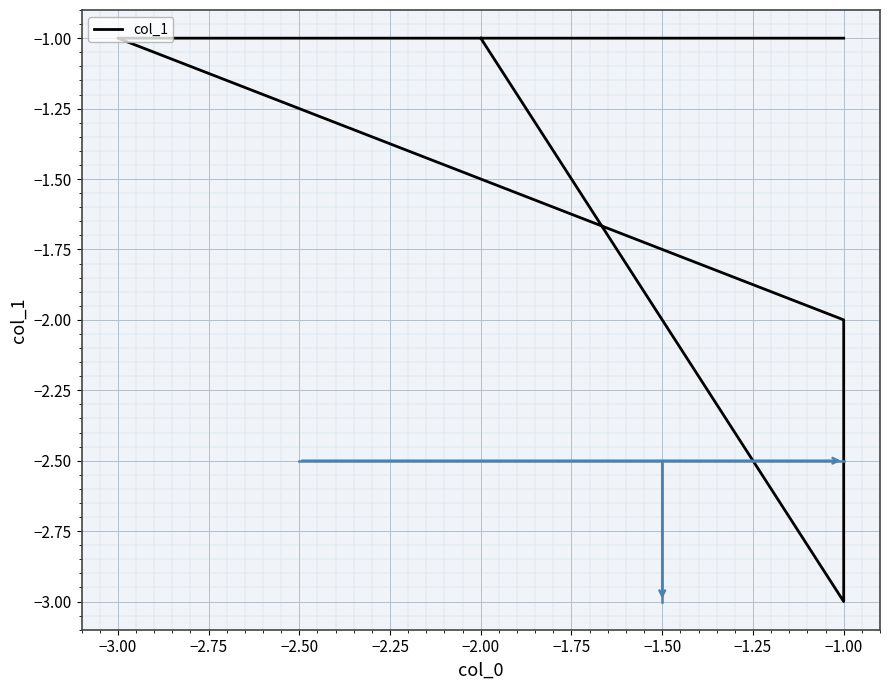

How many points are lower than both their immediate neighbors (excluding endpoints)?

1